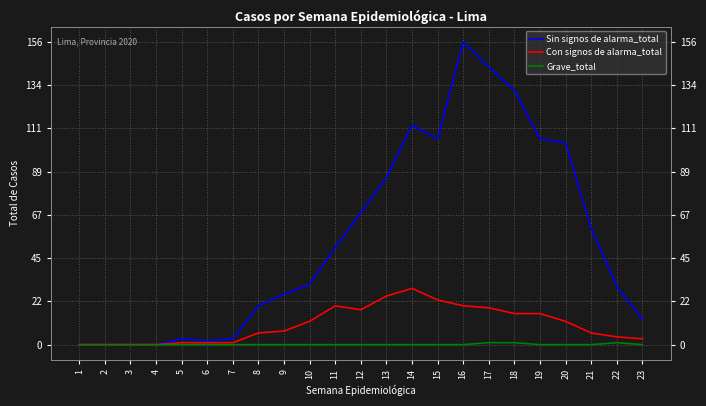

How many values in the Sin signos de alarma_total series are below 31?

11